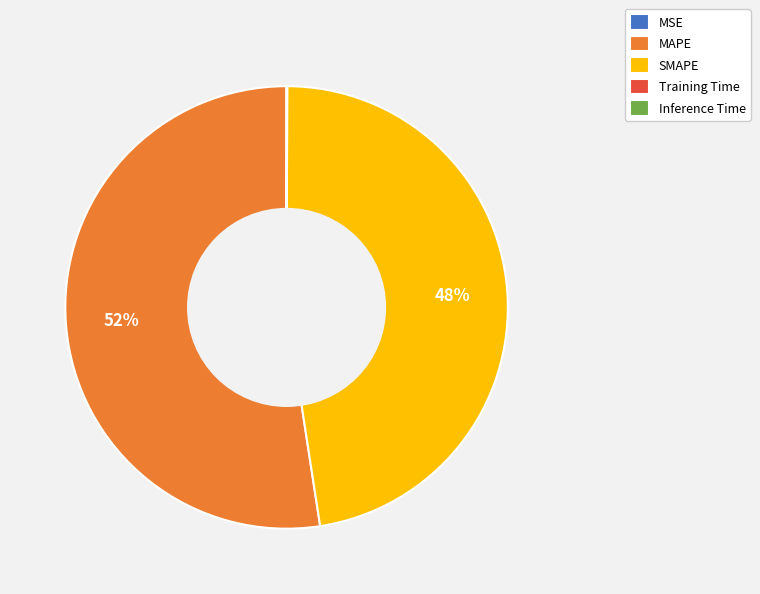

What percentage is the MAPE slice, to the nearest percent?

52%